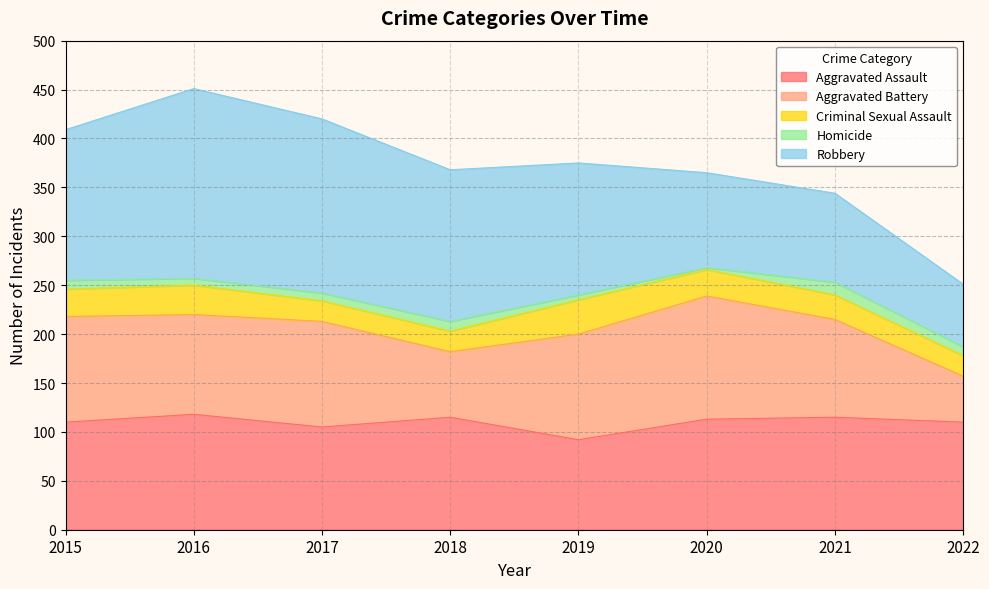

Which series has the largest range (max minus min)?

Robbery